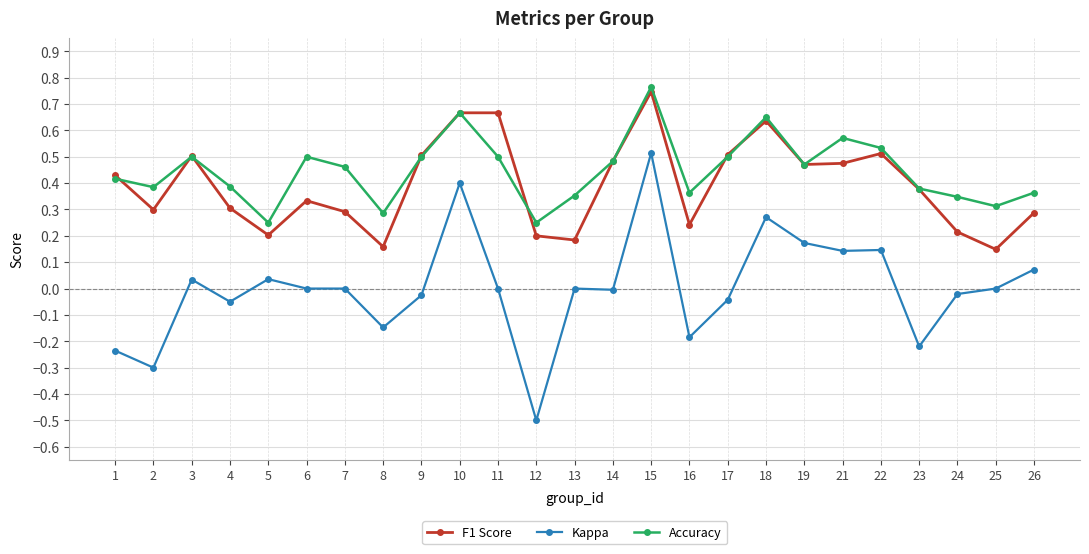

Count the number of data series in this chart.

3